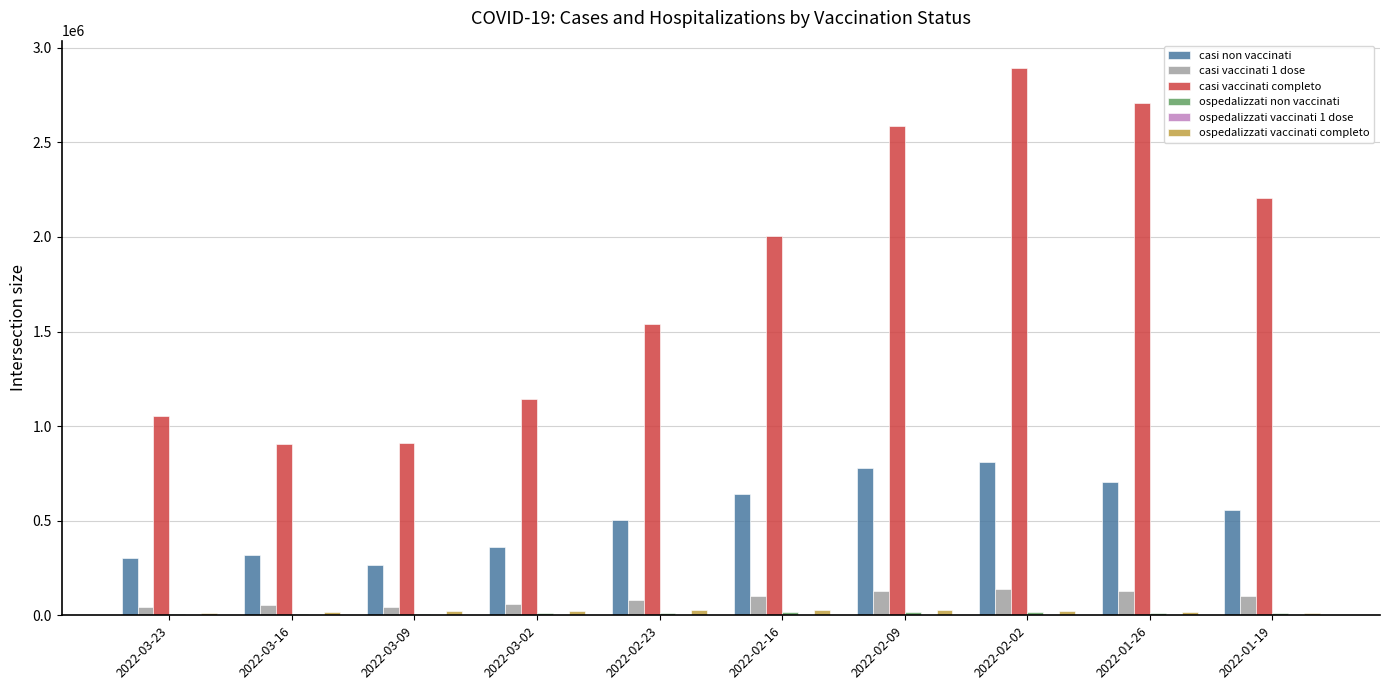

The value of casi vaccinati completo at 2022-02-02 is 2893284. True or false?

True